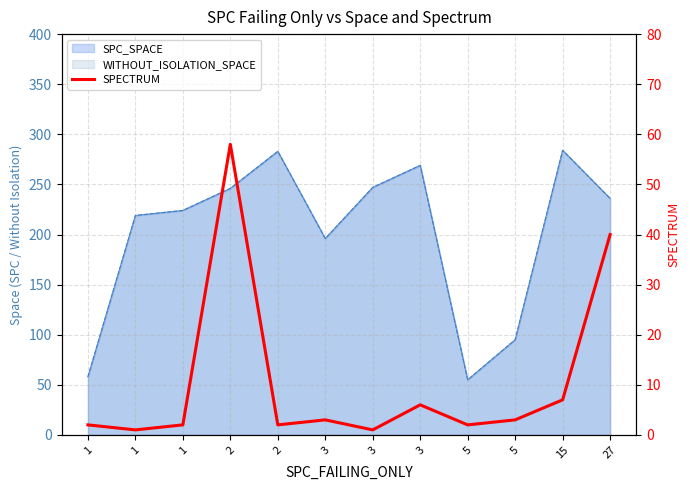

How many lines are shown in the chart?

1